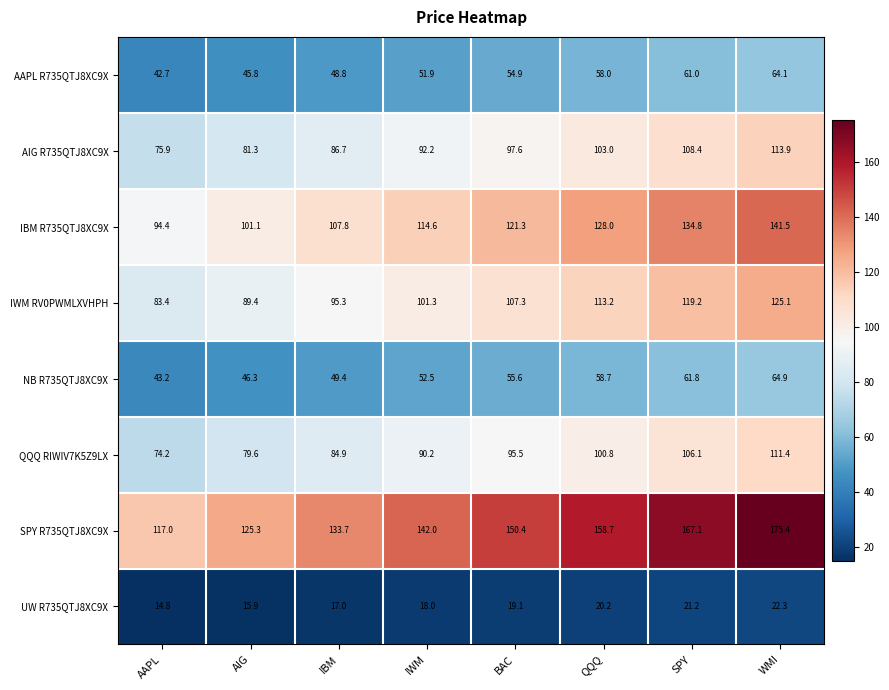

At how many categories does at least one series exceed 66?

8